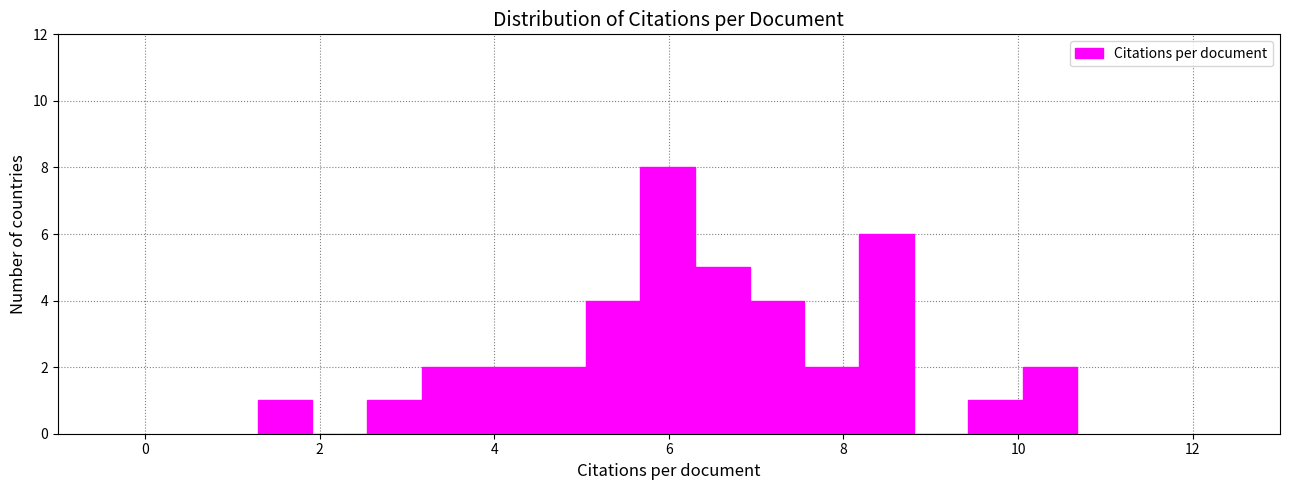

Read against the x-axis, roughly where is the centre of the tallest bar?

6.0